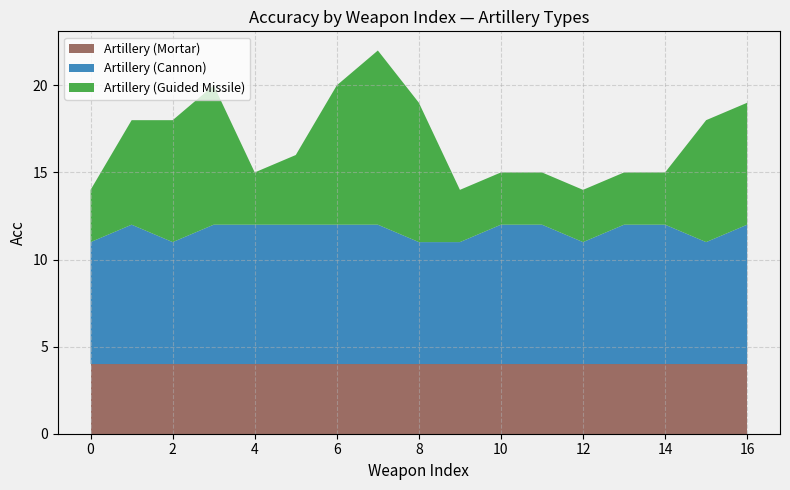

What is the highest value of the Artillery (Mortar) series?

4